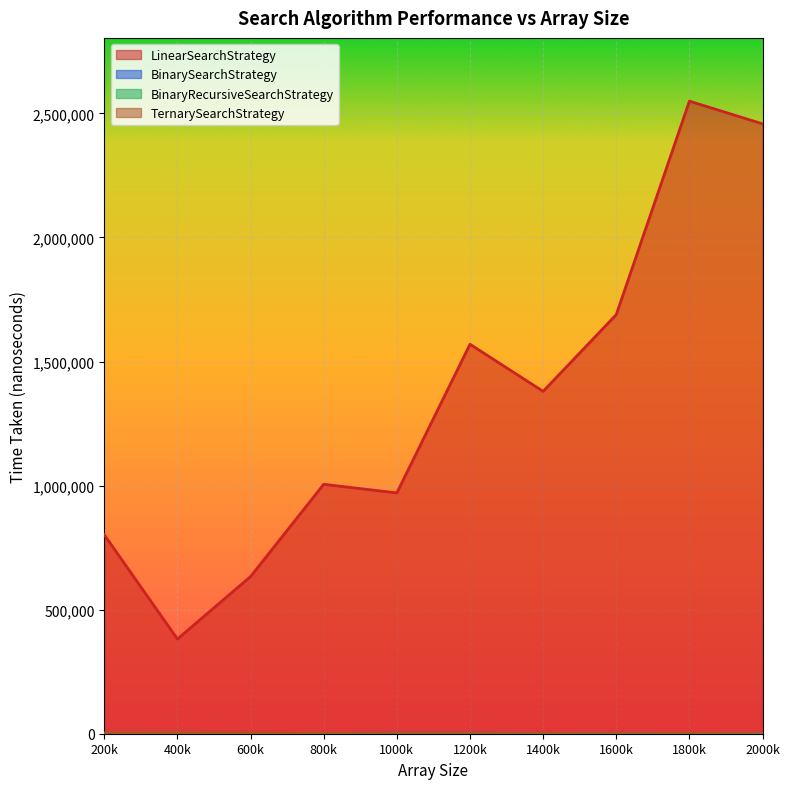

Which series changed the most between 800k and 1600k?

LinearSearchStrategy